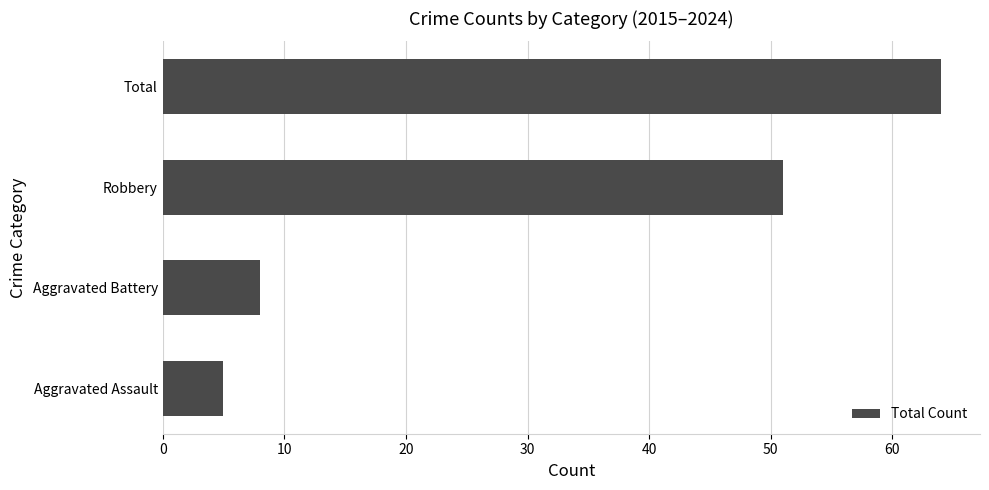

Rank the categories by value from lowest to highest.

Aggravated Assault, Aggravated Battery, Robbery, Total